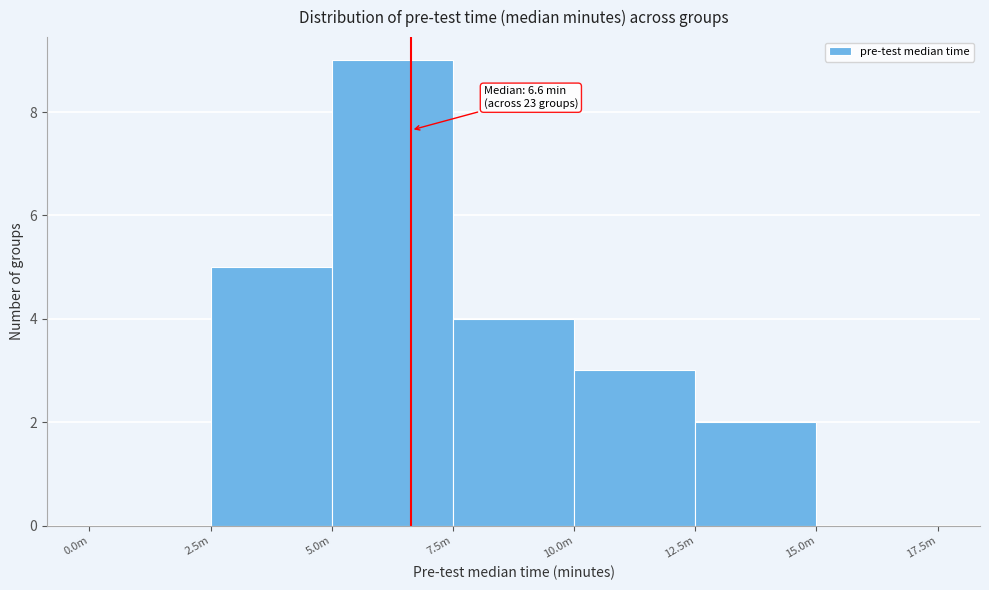

Reading left to right, transcribe all the data shown in this chart.

0.0m=0	2.5m=5	5.0m=9	7.5m=4	10.0m=3	12.5m=2	15.0m=0